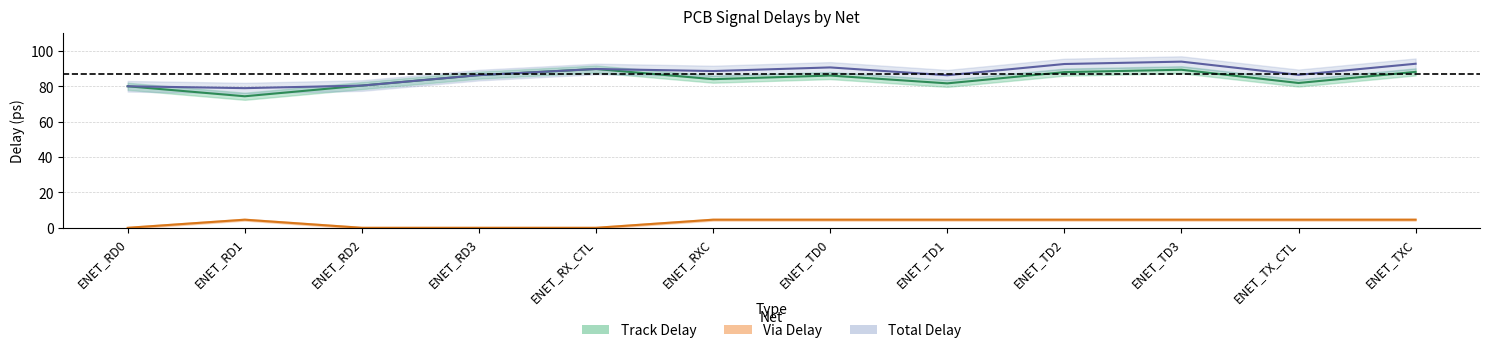

Reading left to right, what are all the values shown in this chart?

Track Delay: ENET_RD0=80.1	ENET_RD1=74.5	ENET_RD2=80.5	ENET_RD3=86.4	ENET_RX_CTL=89.9	ENET_RXC=84.1	ENET_TD0=86.2	ENET_TD1=81.8	ENET_TD2=88.1	ENET_TD3=89.5	ENET_TX_CTL=82.0	ENET_TXC=88.3
Via Delay: ENET_RD0=0.0	ENET_RD1=4.6	ENET_RD2=0.0	ENET_RD3=0.0	ENET_RX_CTL=0.0	ENET_RXC=4.6	ENET_TD0=4.6	ENET_TD1=4.6	ENET_TD2=4.6	ENET_TD3=4.6	ENET_TX_CTL=4.6	ENET_TXC=4.6
Total Delay: ENET_RD0=80.1	ENET_RD1=79.1	ENET_RD2=80.5	ENET_RD3=86.4	ENET_RX_CTL=89.9	ENET_RXC=88.7	ENET_TD0=90.8	ENET_TD1=86.4	ENET_TD2=92.7	ENET_TD3=94.1	ENET_TX_CTL=86.6	ENET_TXC=92.9